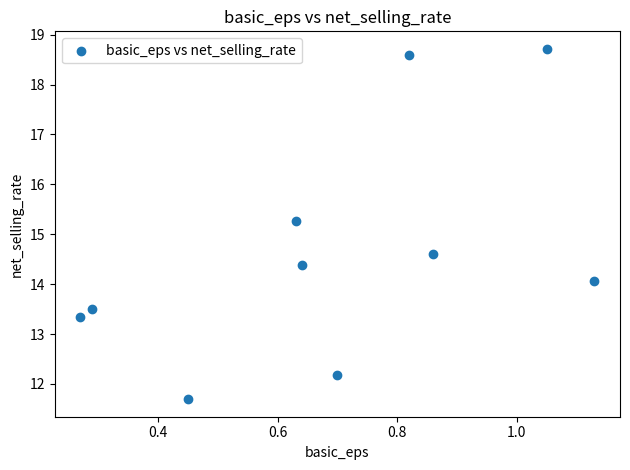

What Y value in the scatter plot is closest to 15?

15.3